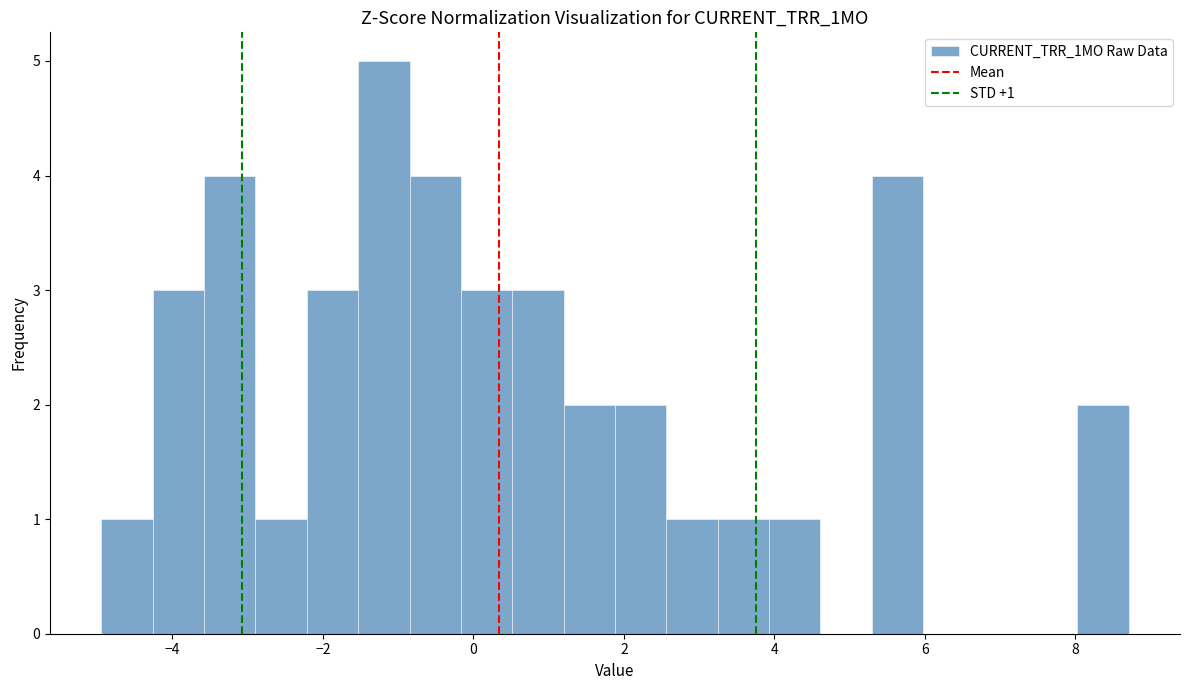

Read against the x-axis, roughly where is the centre of the tallest bar?

-1.2